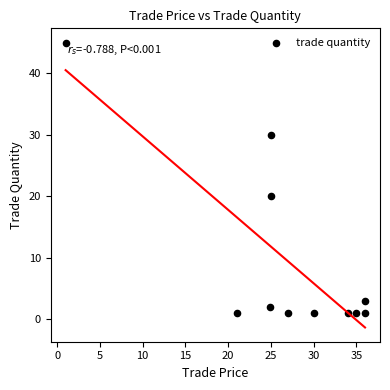

What Y value in the scatter plot is closest to 23?

20